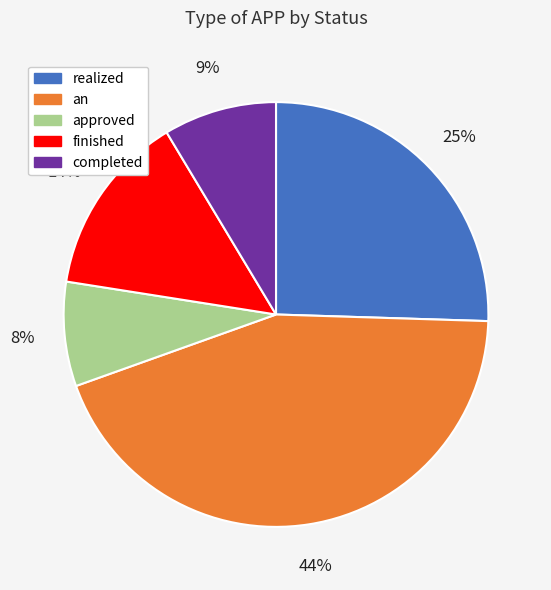

To the nearest percent, what is the average slice percentage?

20%